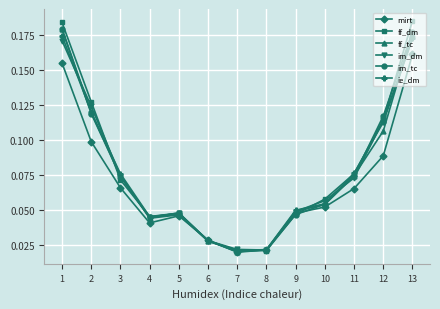

How many categories are shown in the chart?

13